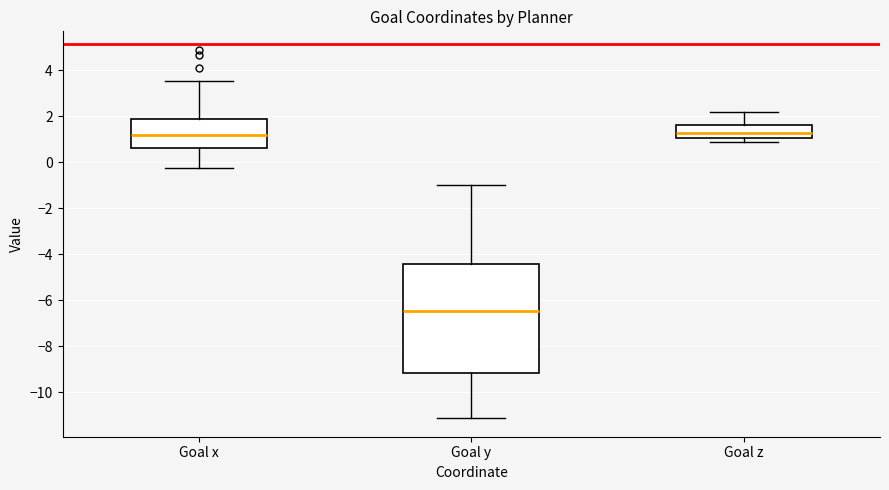

Reading left to right, transcribe this box plot: for each box, give where its median line is, the range the box spans, and where its two whiskers end, as read against the y-axis. The values are not printed on the chart, so give them approximately, as read against the axis.

Goal x: median 1.2, box 0.6 to 1.8, whiskers -0.2 to 3.6
Goal y: median -6.4, box -9.2 to -4.4, whiskers -11.2 to -1.0
Goal z: median 1.2, box 1.0 to 1.6, whiskers 1.0 (just below the box's lower edge) to 2.2